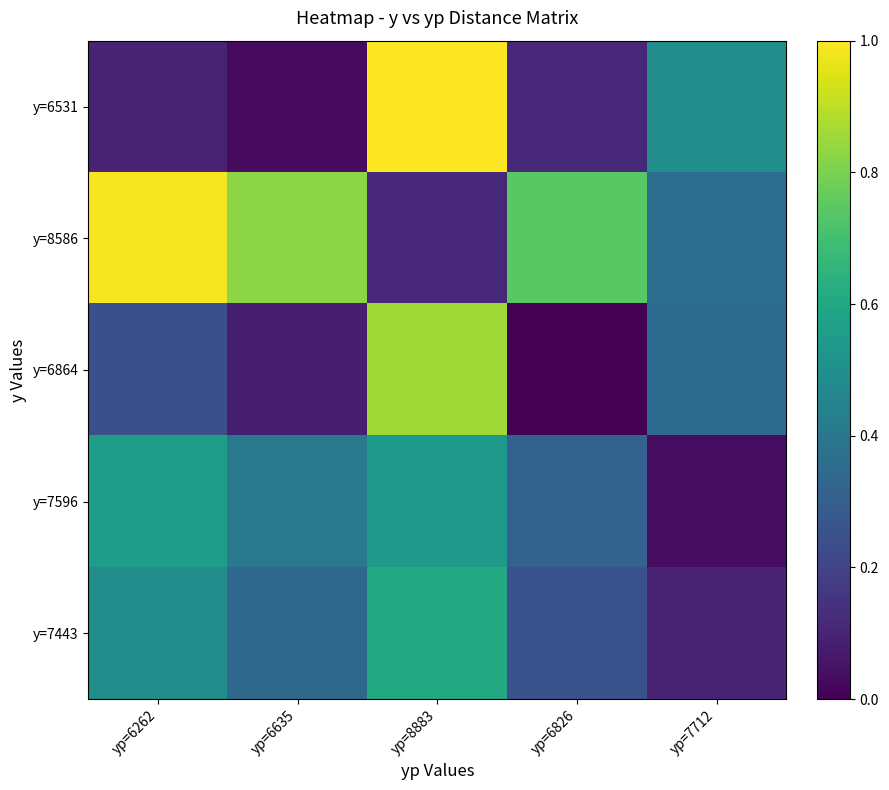

Which series has the widest spread of values?

y=6531